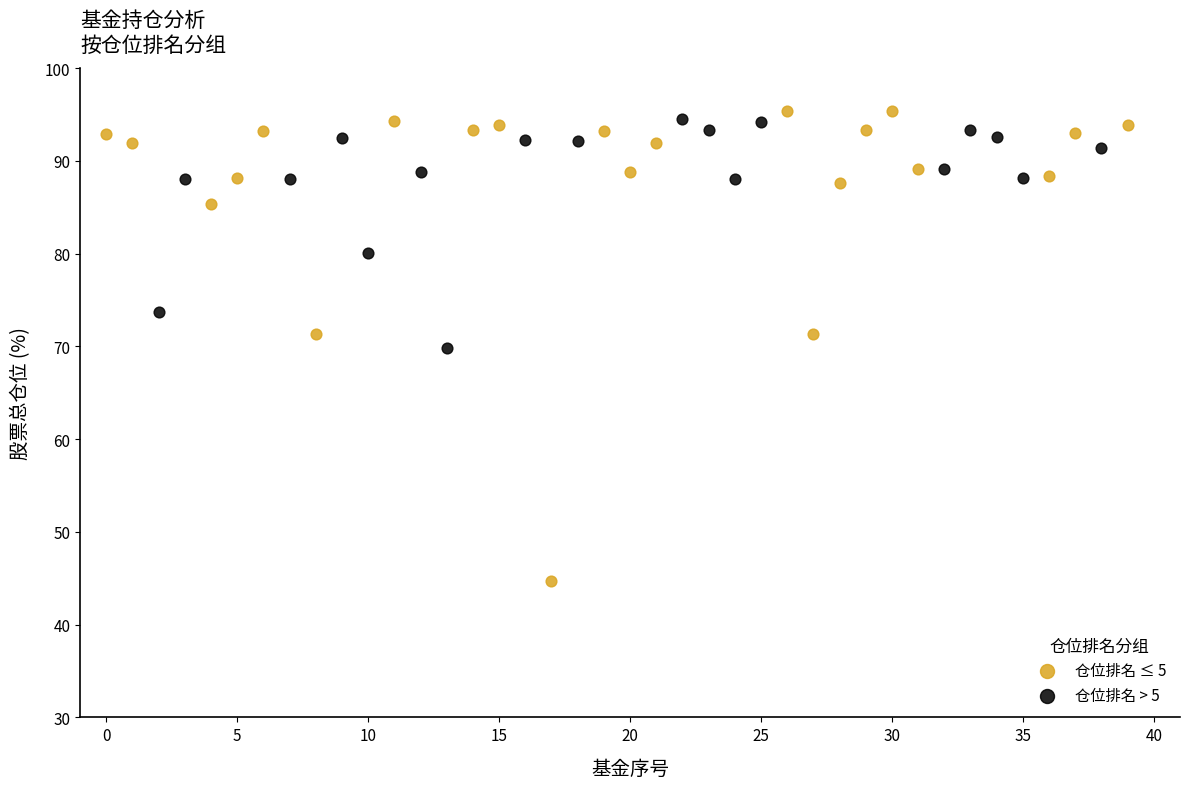

Which series contains the lowest Y value?

仓位排名 ≤ 5